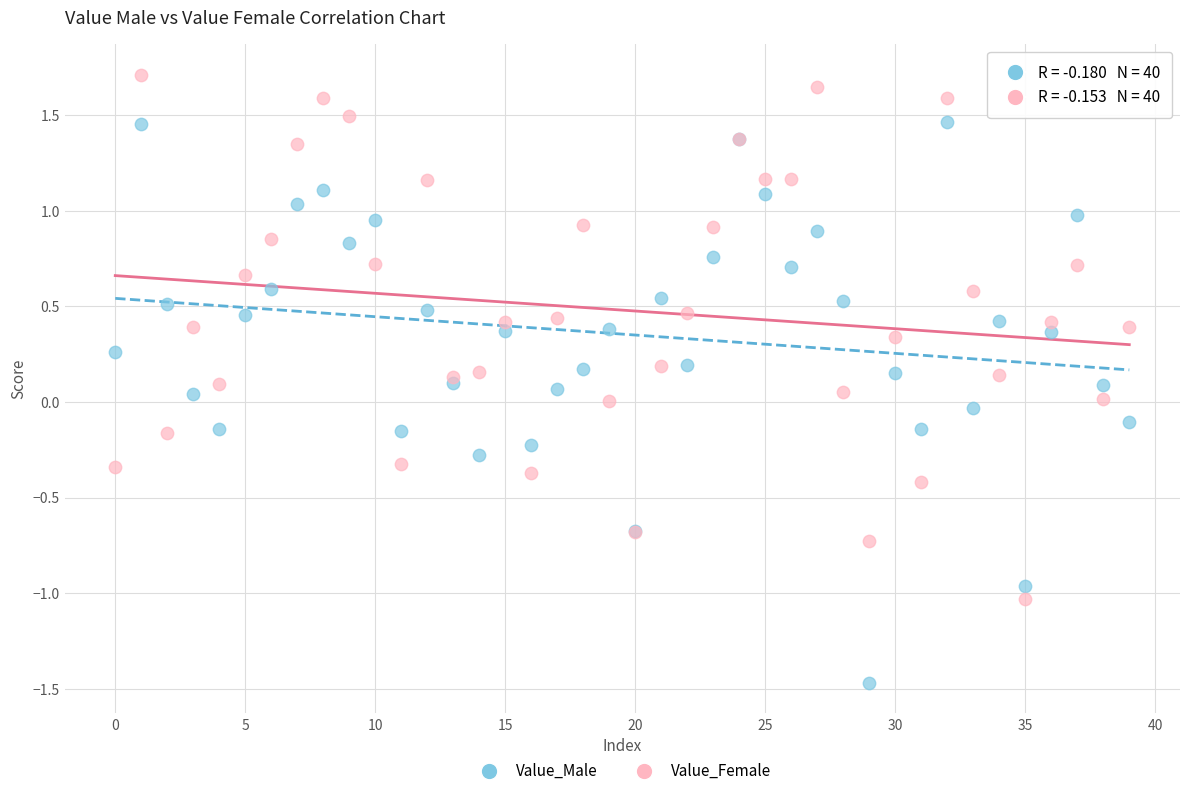

Which series reaches the minimum Y coordinate?

Value_Male